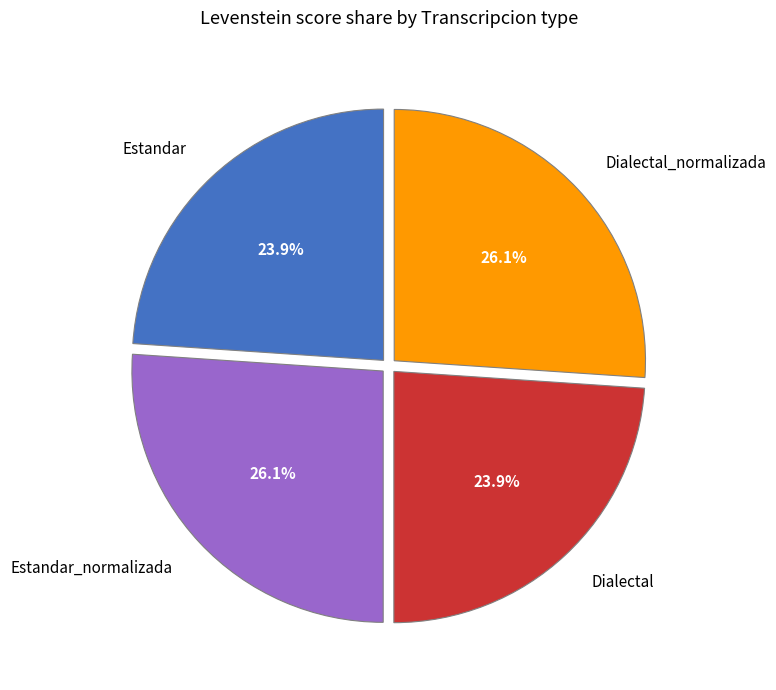

Is it true that Dialectal_normalizada is 33% of the pie?

False